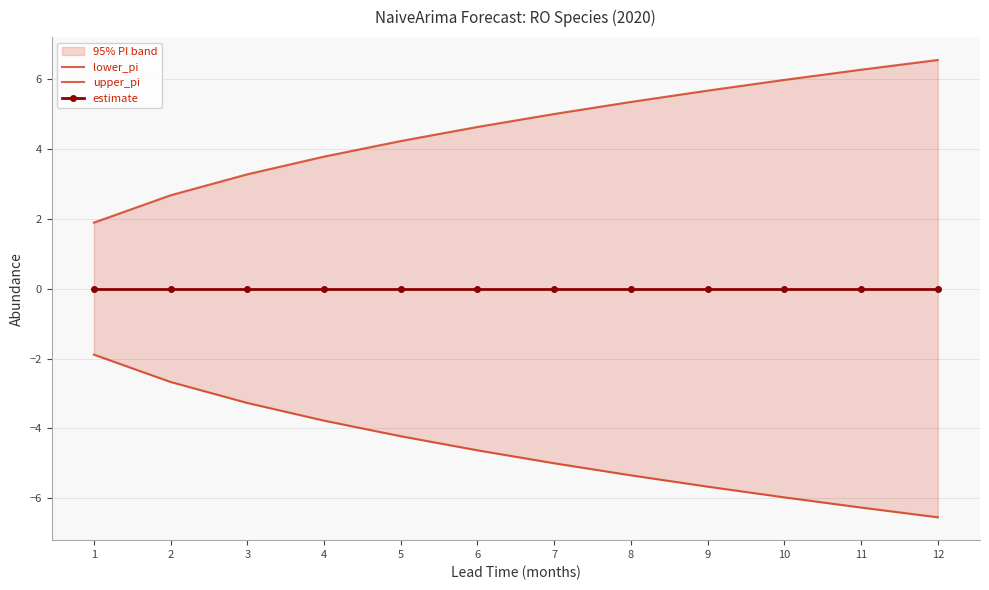

True or false: upper_pi has a value of 6.0 at 4.

False